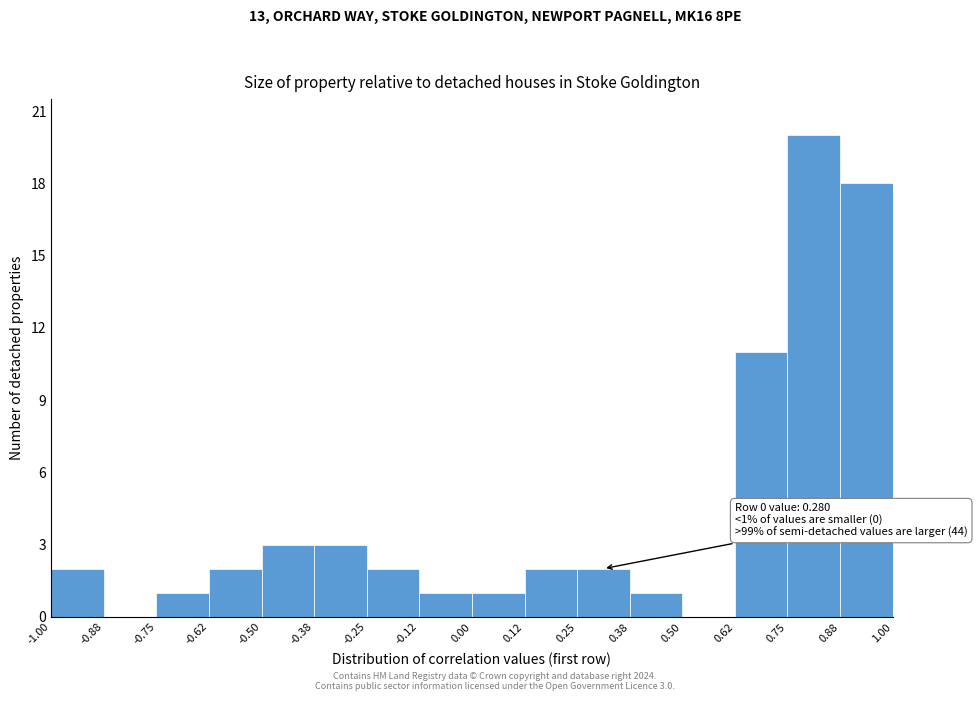

Over which range of the x-axis is the bar tallest?

0.75 to 0.88